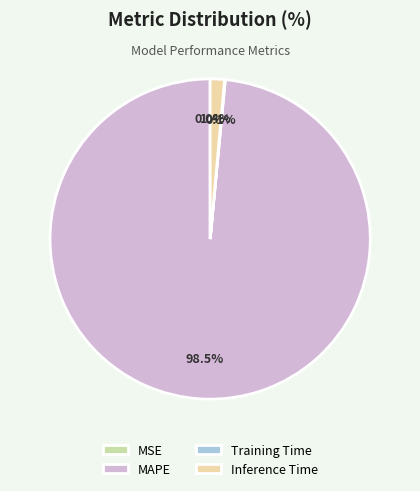

Combined, do Inference Time and MAPE account for over 50%?

Yes